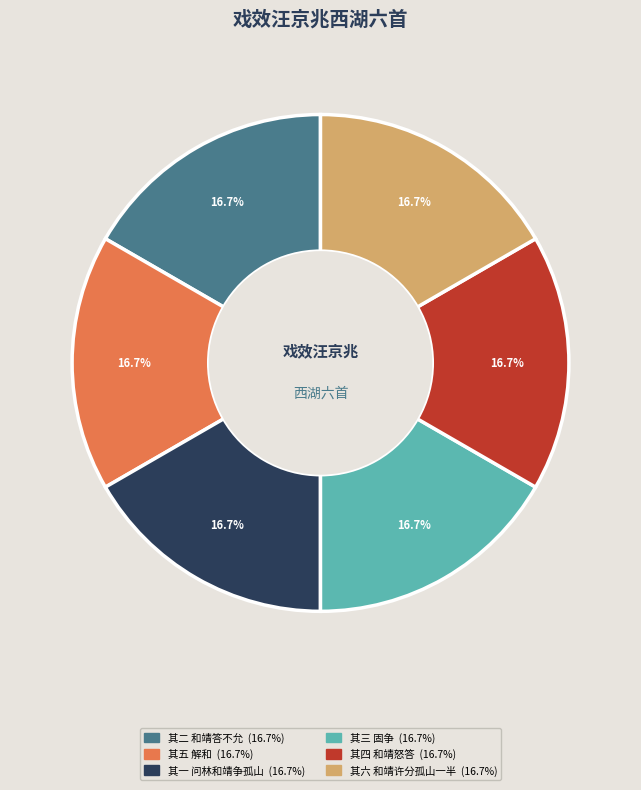

To the nearest percent, what is the combined percentage of 其六 和靖许分孤山一半 and 其五 解和?

33%